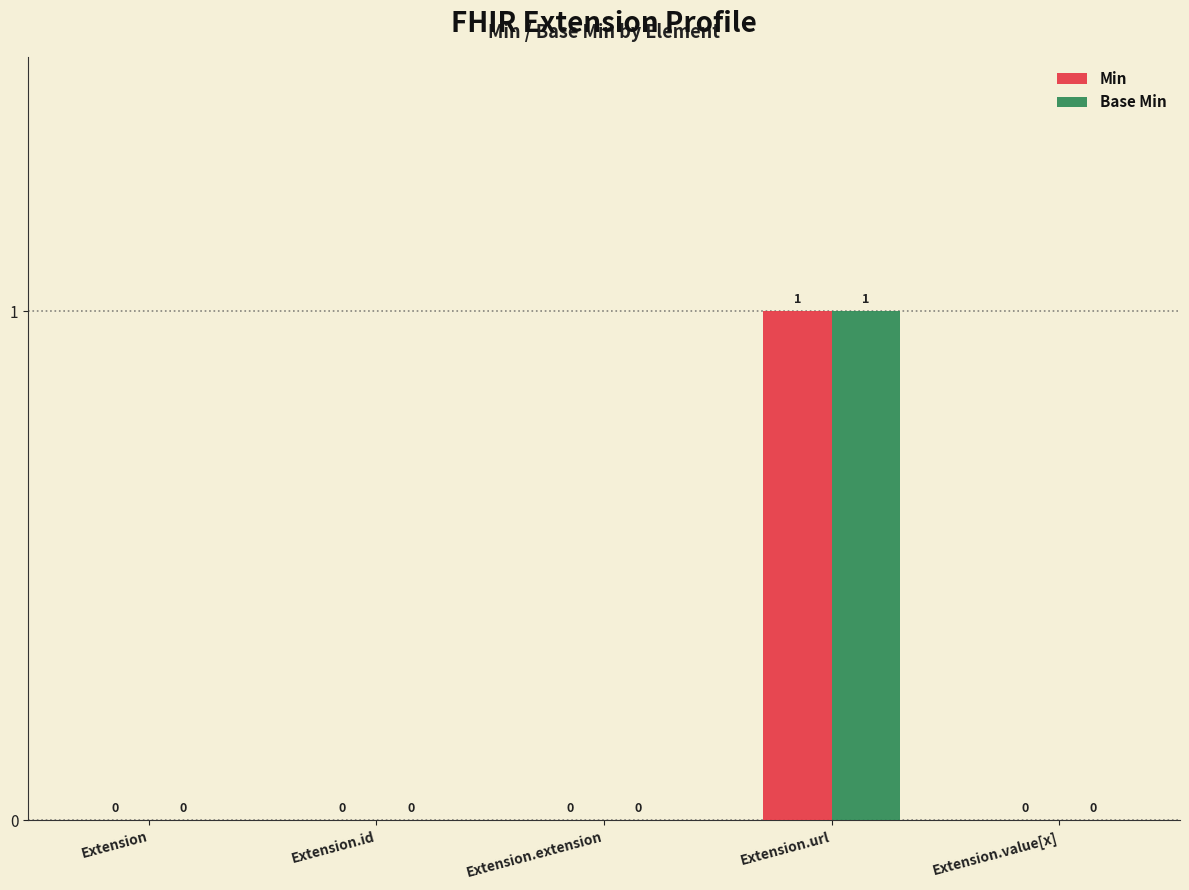

How many groups of bars are there?

5